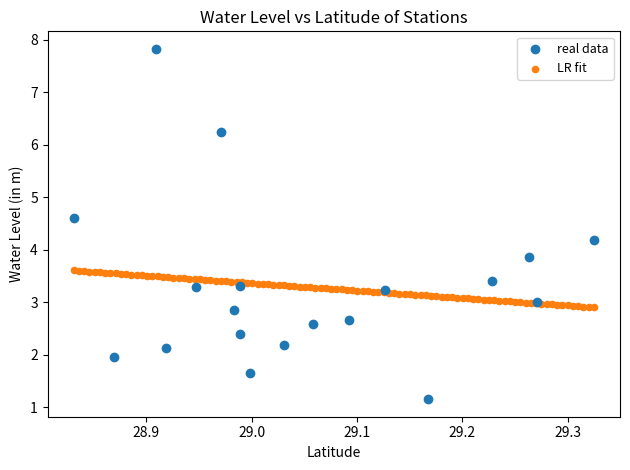

Which series has the largest Y range (max minus min)?

real data